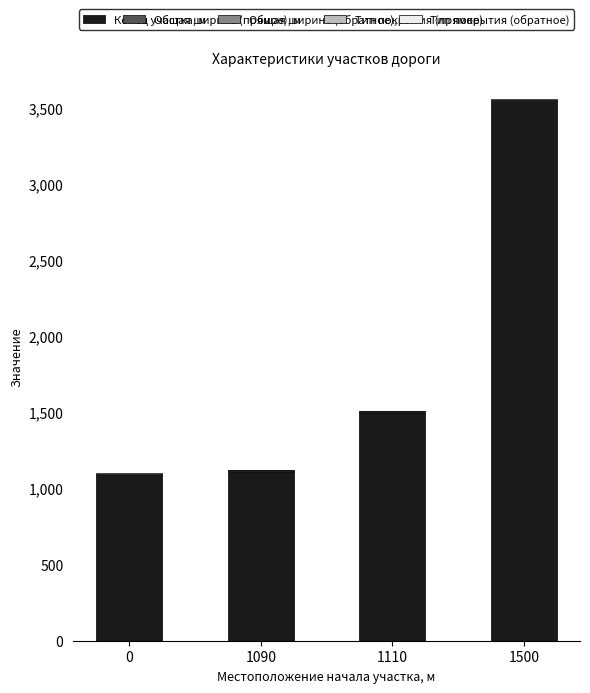

Is it true that Конец участка, м equals 5370.5 at 1500?

False